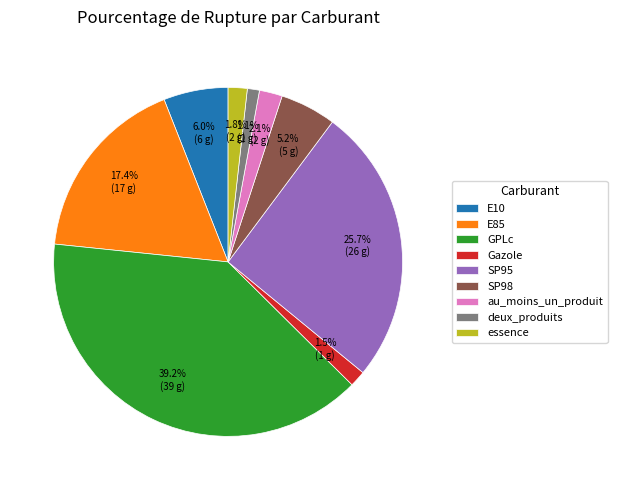

The E85 slice represents 17% of the pie. True or false?

True